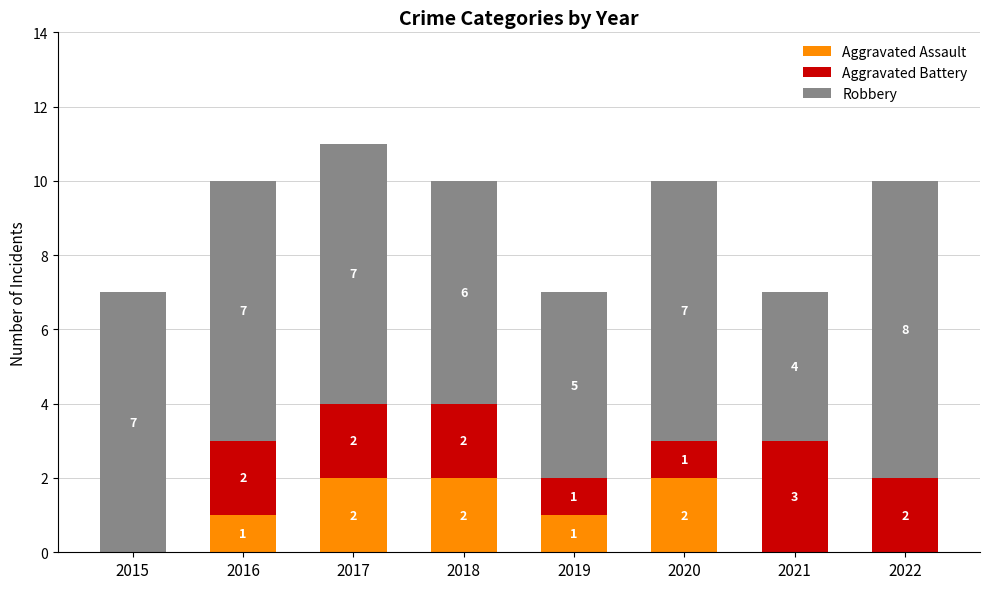

At which category is the sum across all series the highest?

2017